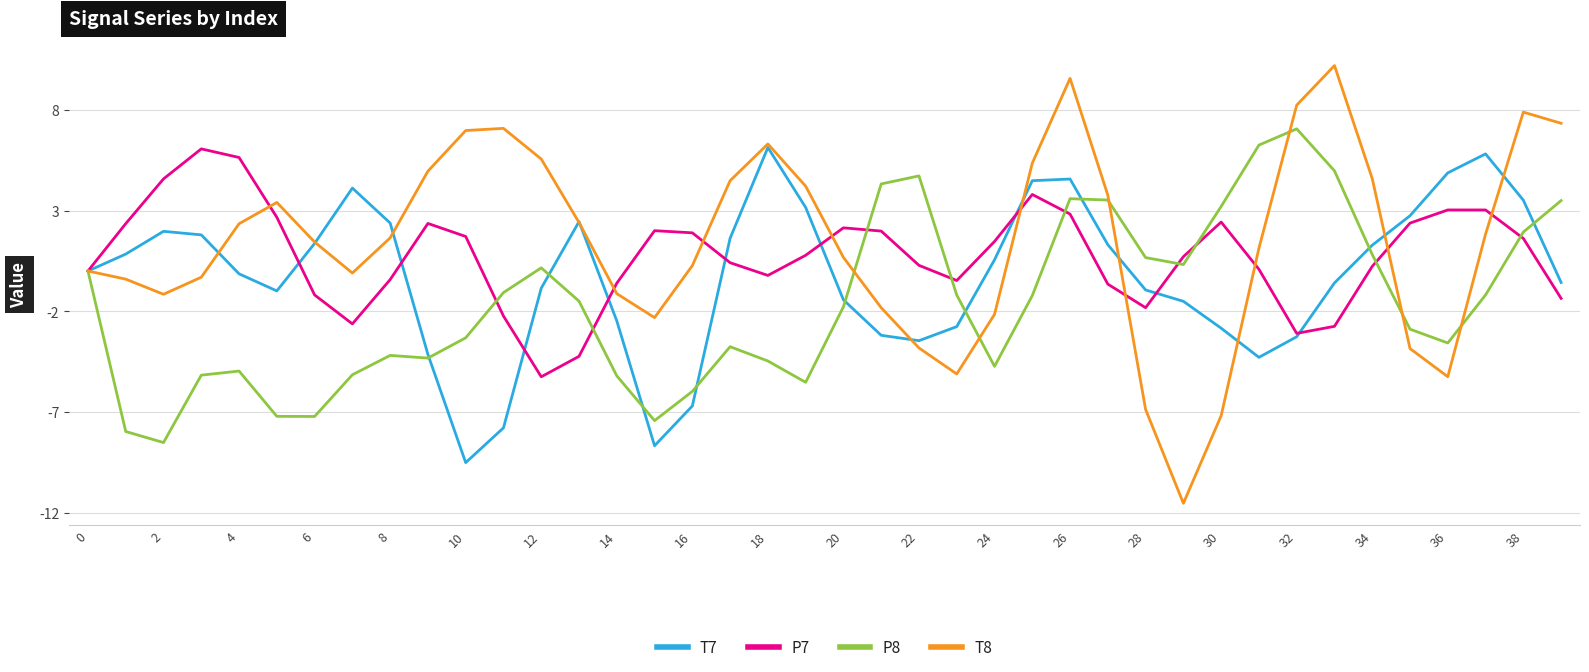

What is the difference between the second highest and minimum values in the P7 series?

10.9